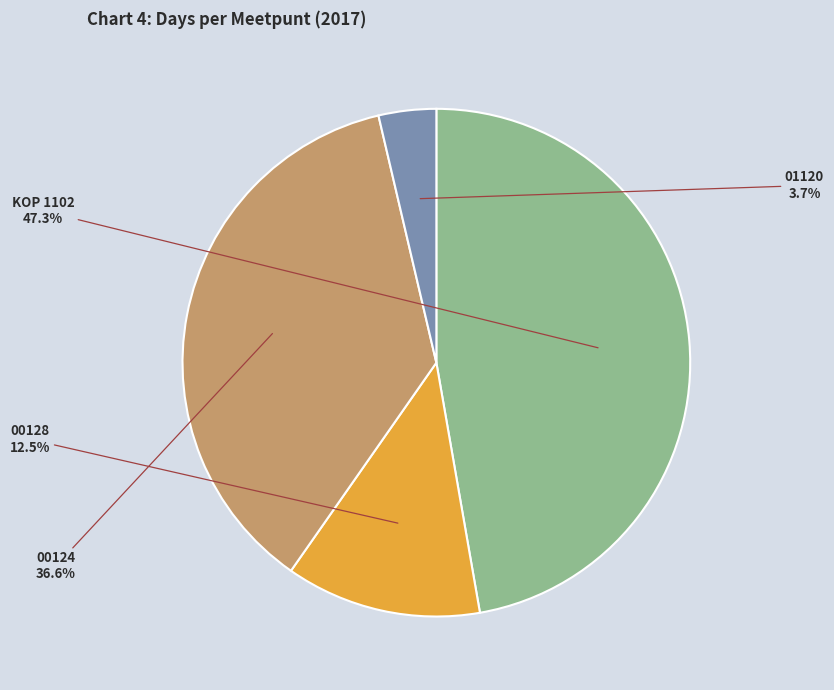

Which has a higher value, KOP 1102 or 01120?

KOP 1102